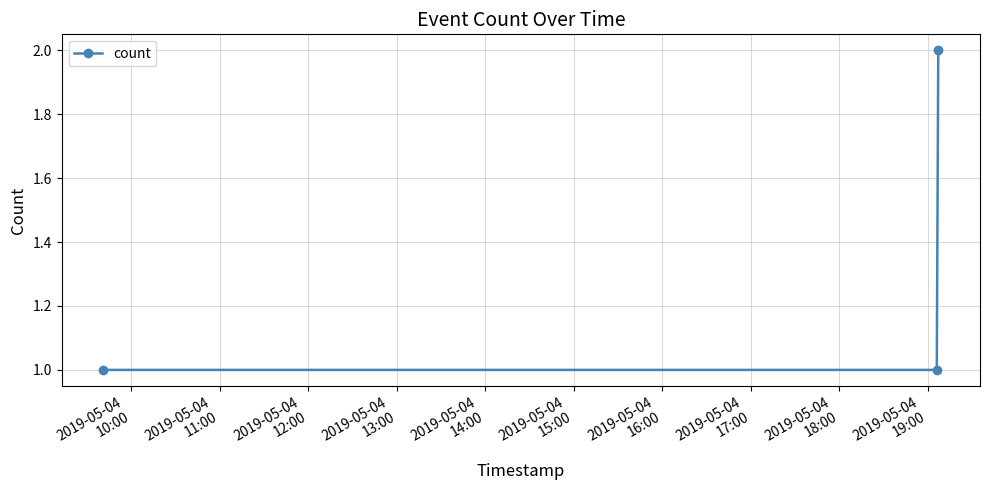

What is the sum of all values?

4